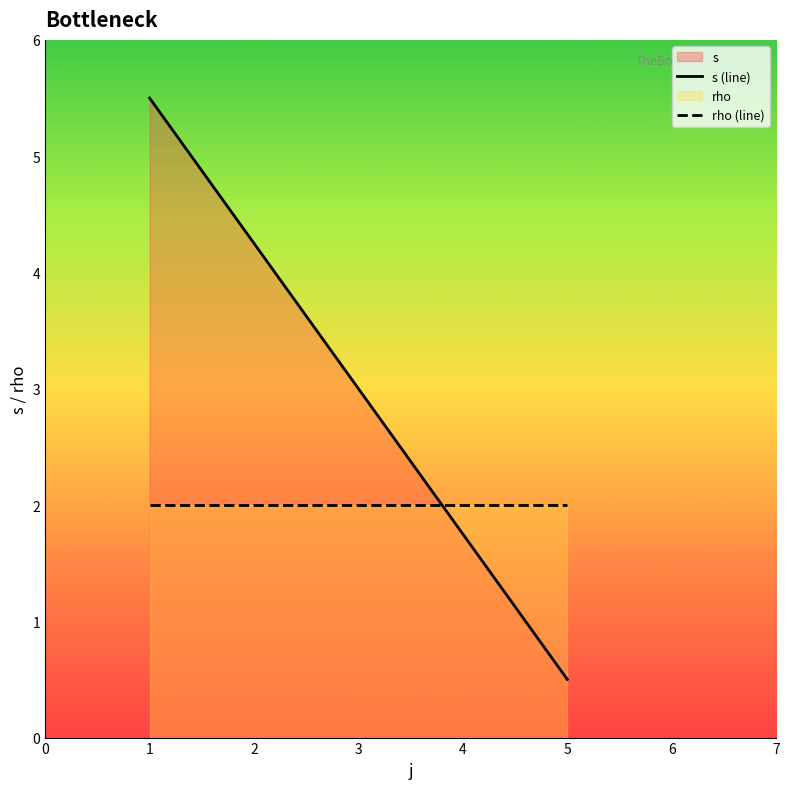

Which series has the widest spread of values?

s